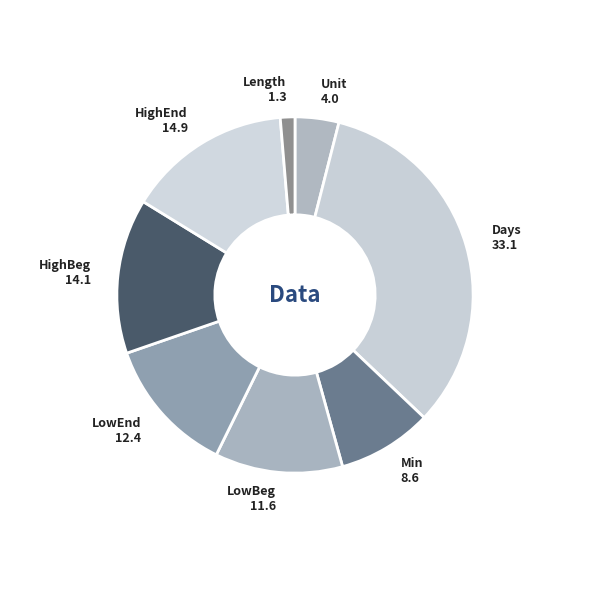

How many slices are in this pie chart?

8